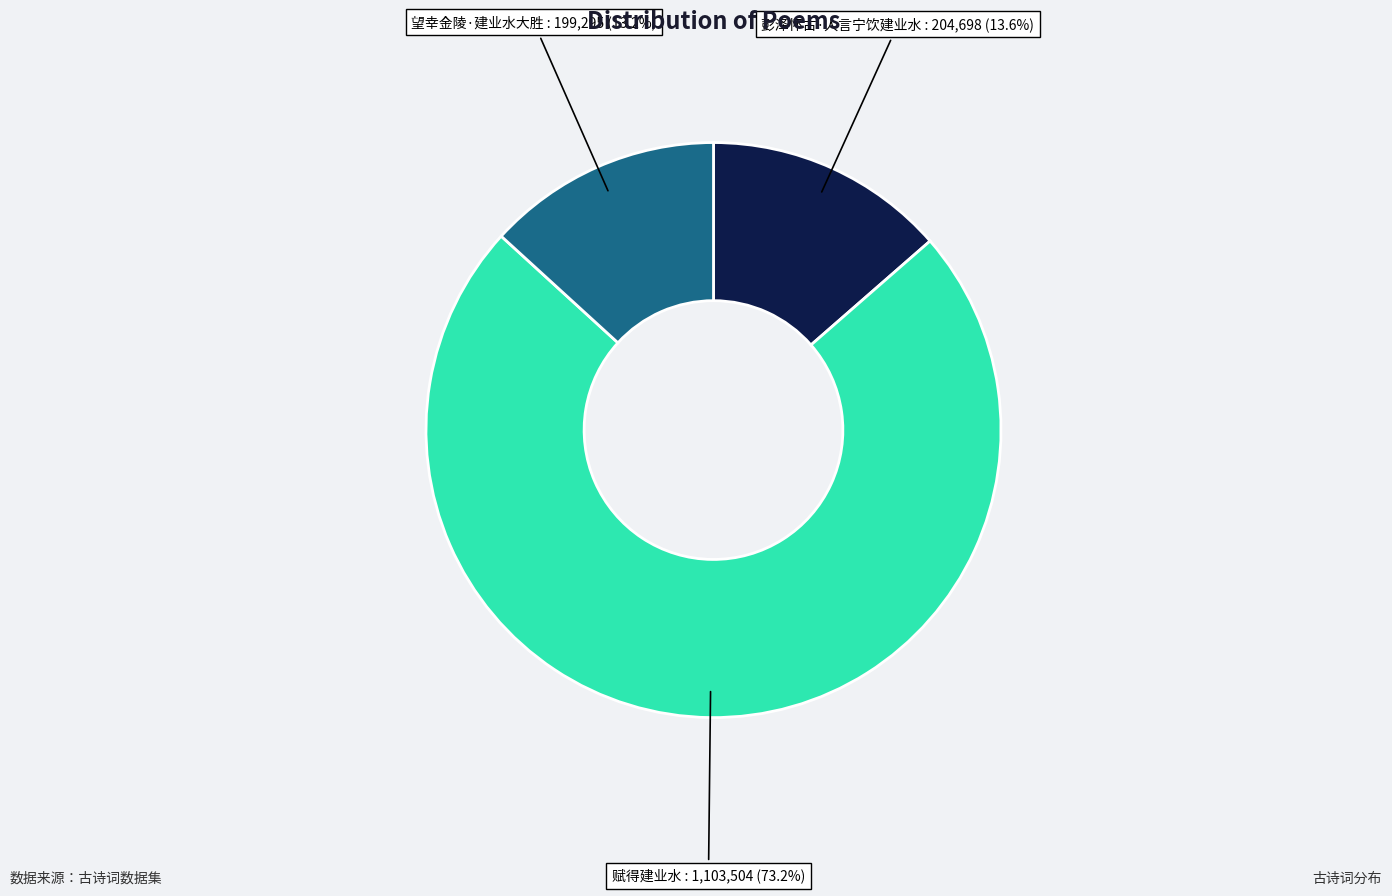

What portion of the pie excludes 望幸金陵·建业水大胜?

86.8%